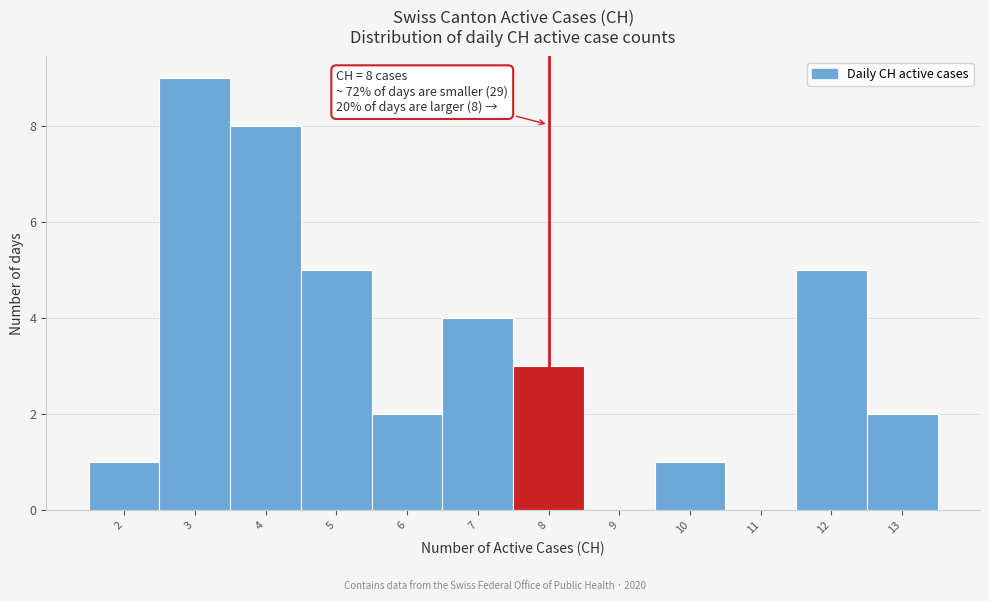

Over which range of the x-axis is the bar tallest?

2.5 to 3.5